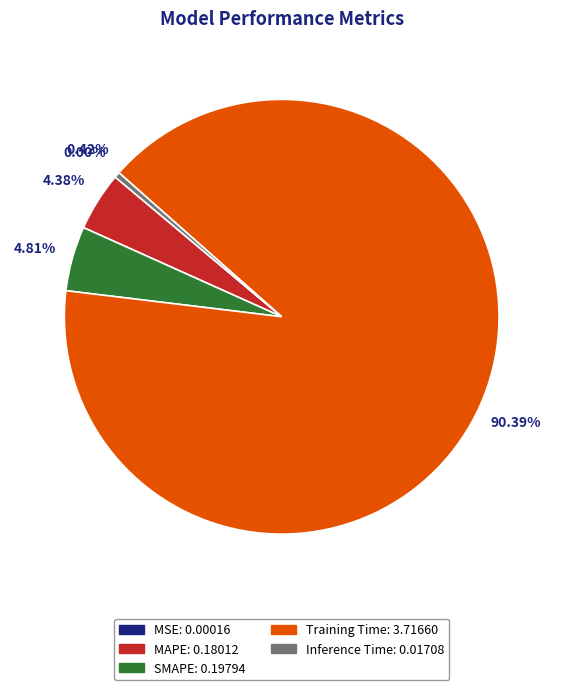

What percentage is the MAPE slice, to the nearest percent?

4%